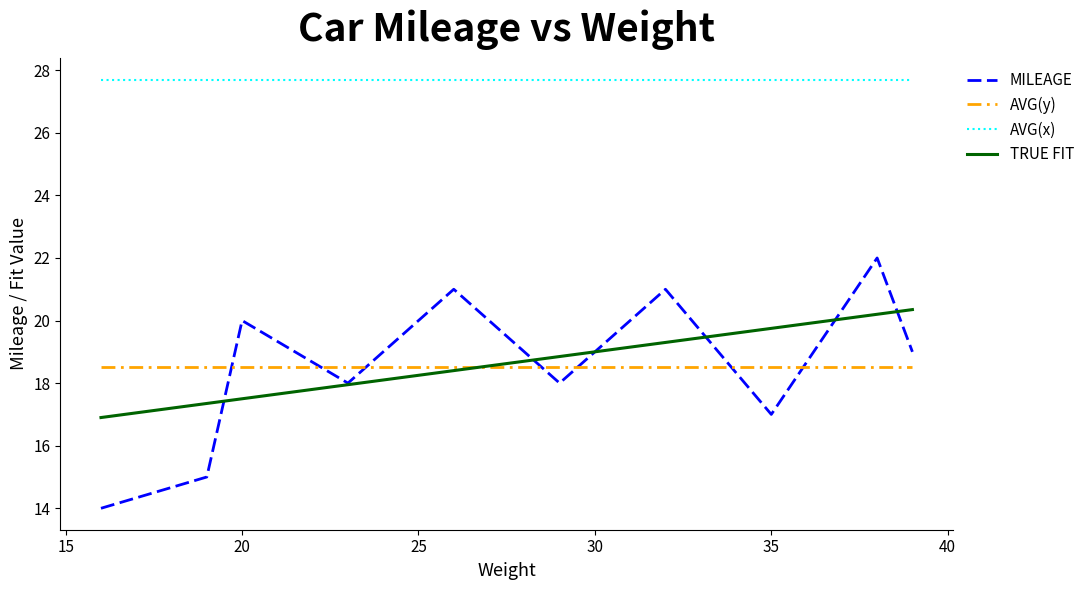

List the series in order of their peak value, highest first.

AVG(x), MILEAGE, TRUE FIT, AVG(y)